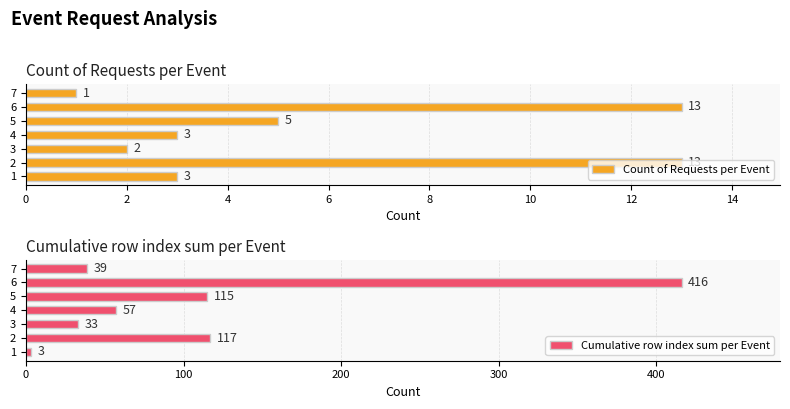

What is the difference between the Cumulative row index sum per Event values at 7 and 4?

18